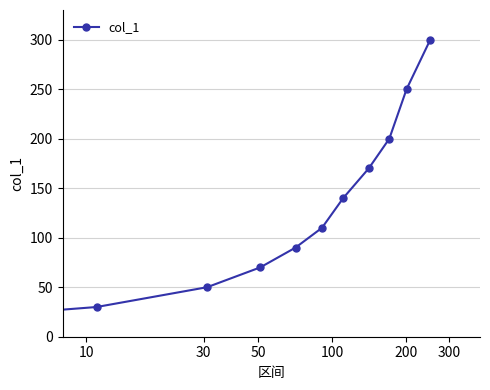

What is the difference between the maximum and minimum values?

290